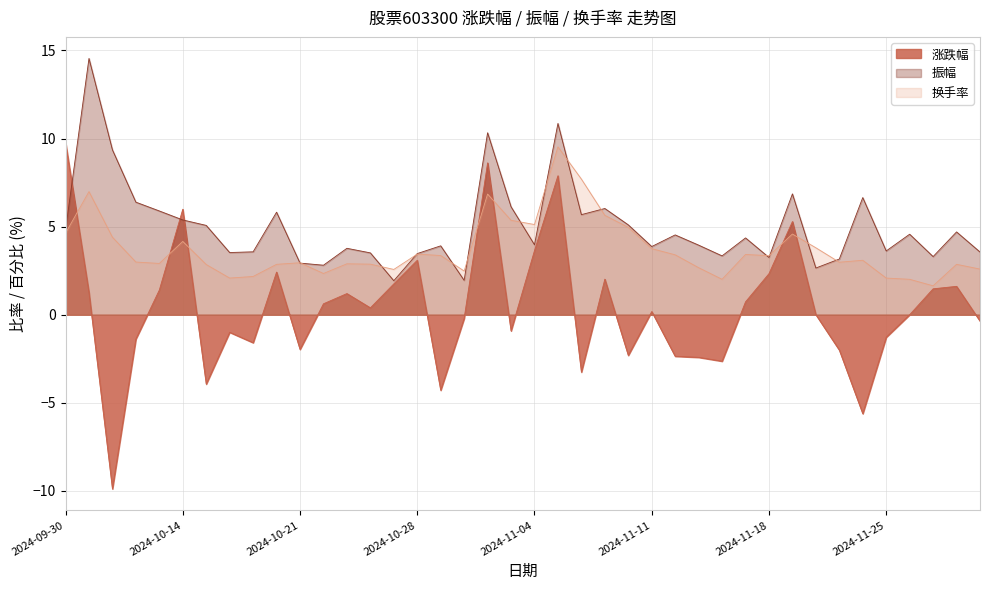

True or false: 涨跌幅 has a value of 0.6 at 2024-10-22.

True